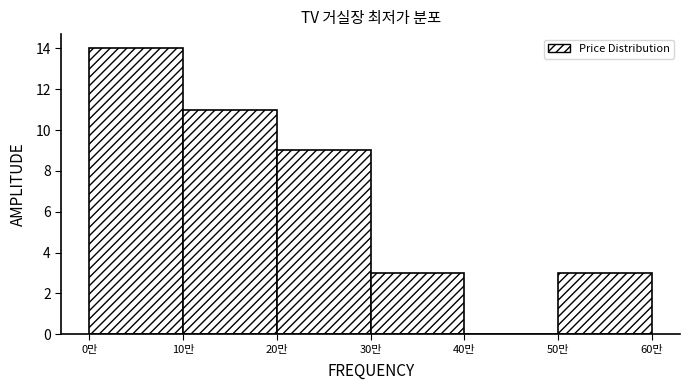

Reading right to left, transcribe all the data shown in this chart.

50만=3	40만=0	30만=3	20만=9	10만=11	0만=14